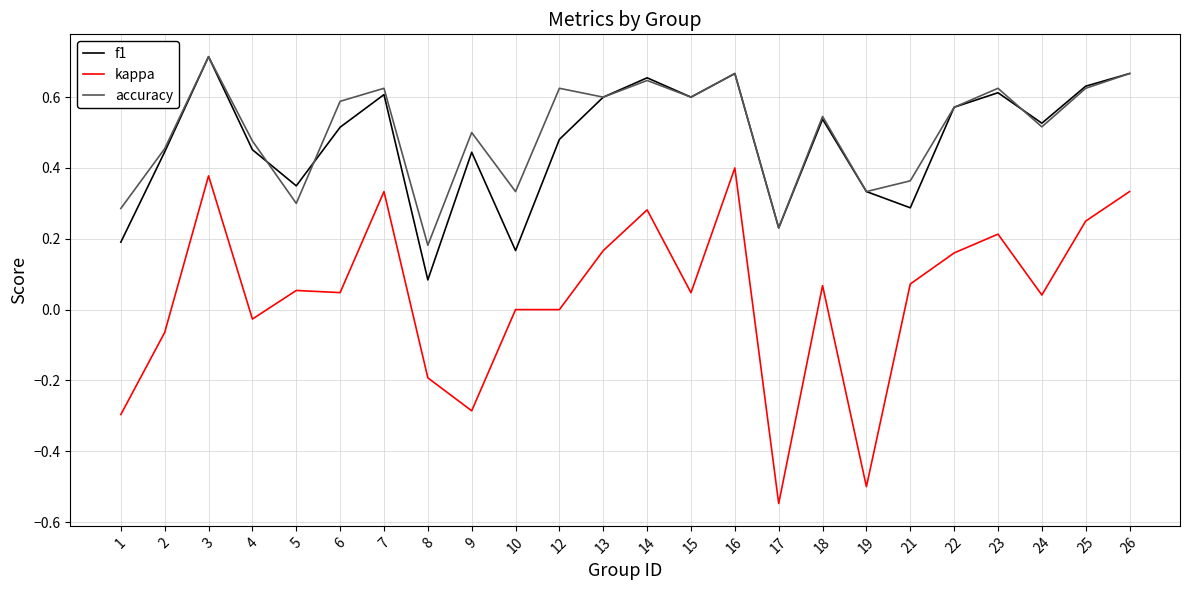

Which category has the lowest value across all series?

17